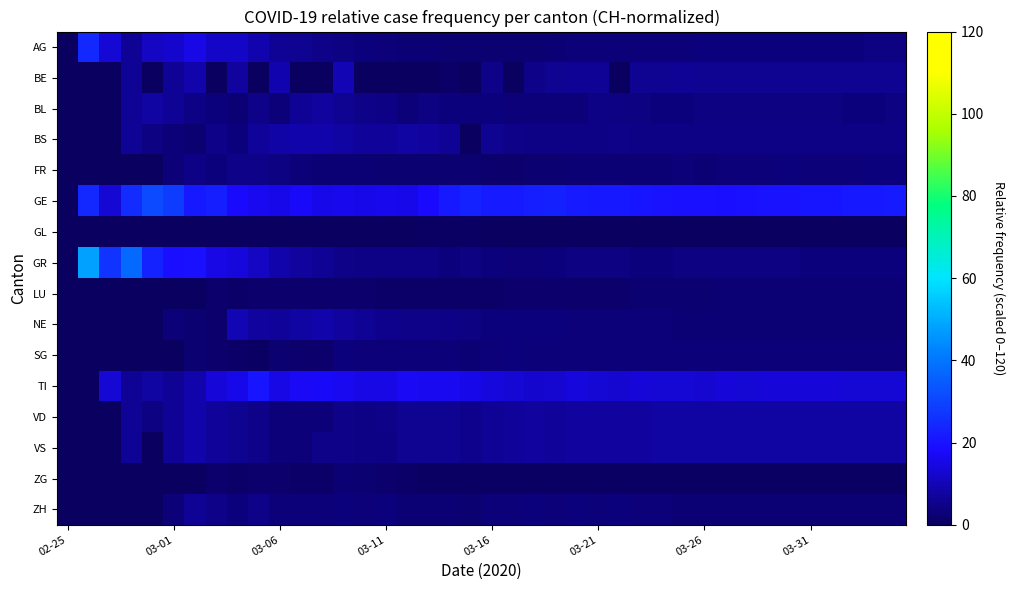

At how many categories does at least one series exceed 36?

2